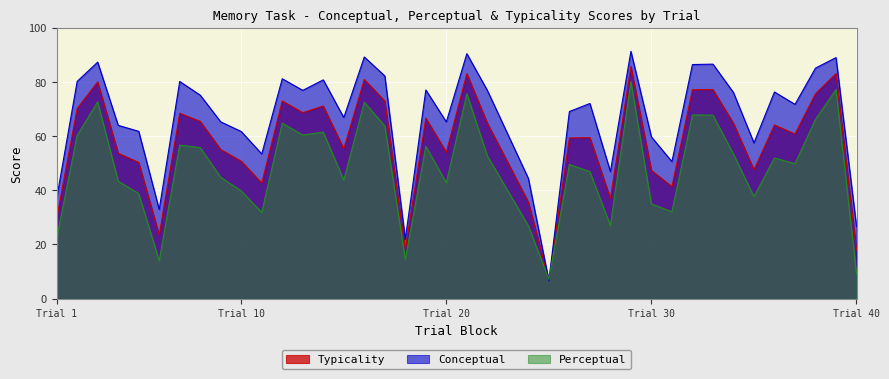

What is the difference between the maximum and minimum values in the conceptual series?

84.6